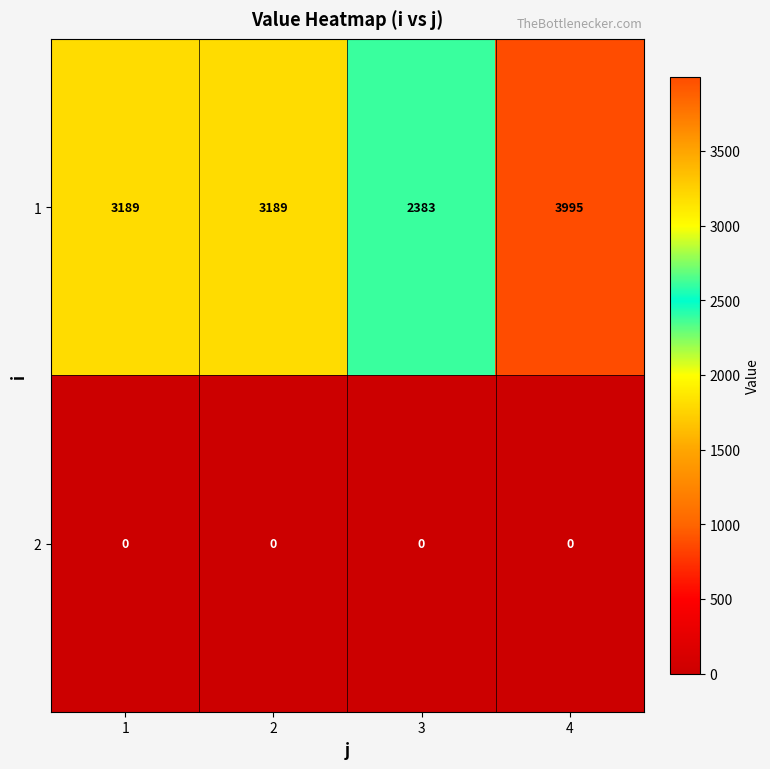

At which category is the sum across all series the highest?

4